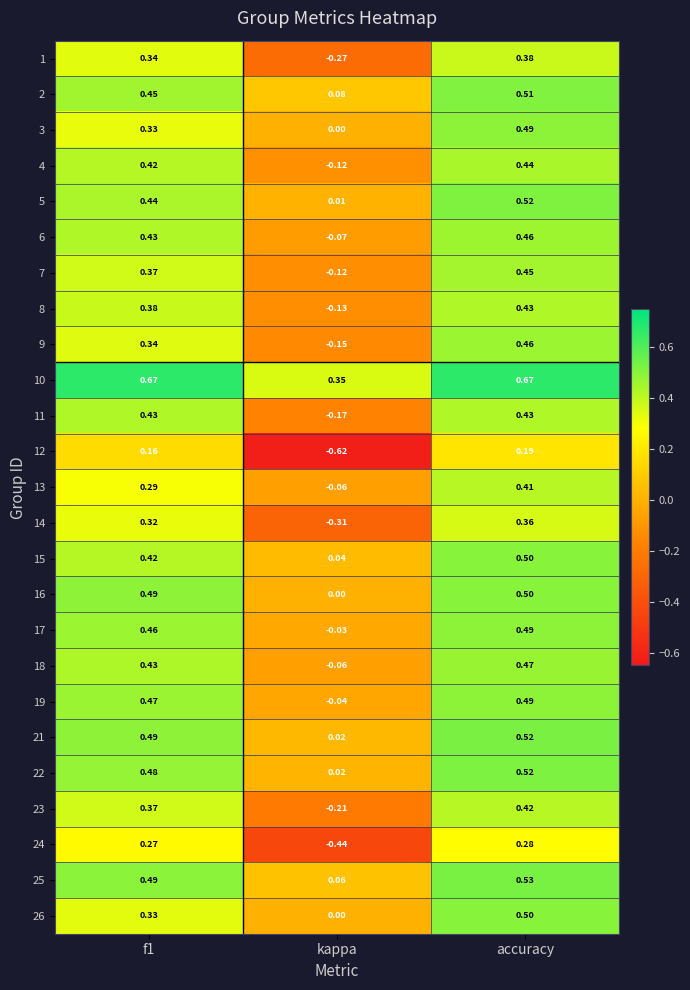

Is the value of 25 at f1 greater than the value of 9 at f1?

Yes